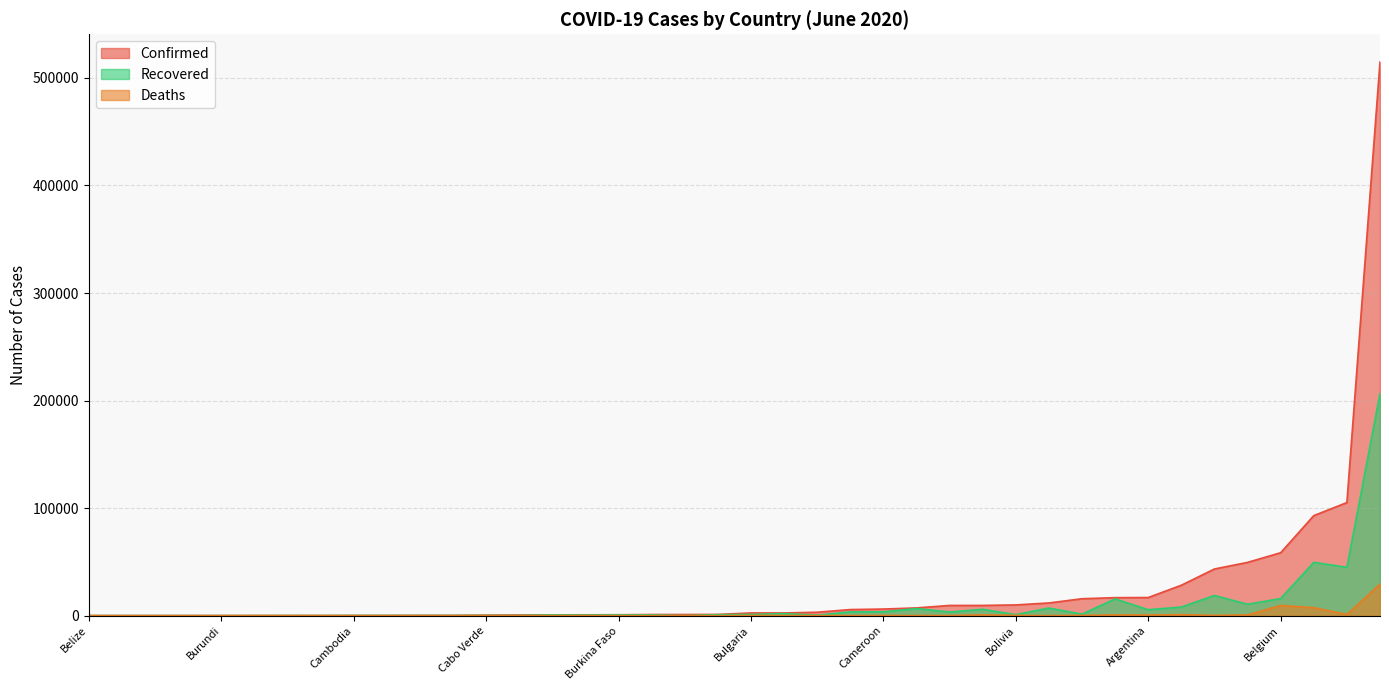

What is the difference between the maximum and second lowest values in the Confirmed series?

514823